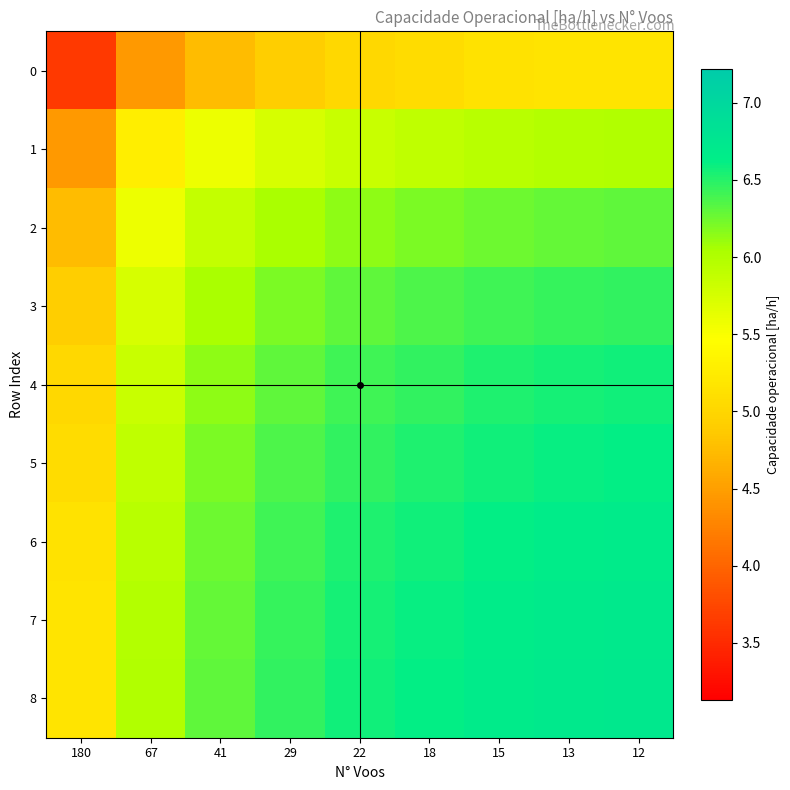

Reading left to right, transcribe all the data shown in this chart.

0: 180=3.6	67=4.5	41=4.8	29=4.9	22=5.0	18=5.1	15=5.1	13=5.2	12=5.2
1: 180=4.5	67=5.3	41=5.6	29=5.7	22=5.8	18=5.9	15=6.0	13=6.0	12=6.0
2: 180=4.8	67=5.6	41=5.9	29=6.0	22=6.1	18=6.2	15=6.3	13=6.3	12=6.3
3: 180=4.9	67=5.7	41=6.0	29=6.2	22=6.3	18=6.4	15=6.4	13=6.4	12=6.5
4: 180=5.0	67=5.8	41=6.1	29=6.3	22=6.4	18=6.5	15=6.5	13=6.5	12=6.6
5: 180=5.1	67=5.9	41=6.2	29=6.4	22=6.5	18=6.5	15=6.6	13=6.6	12=6.6
6: 180=5.1	67=6.0	41=6.3	29=6.4	22=6.5	18=6.6	15=6.6	13=6.7	12=6.7
7: 180=5.2	67=6.0	41=6.3	29=6.4	22=6.5	18=6.6	15=6.7	13=6.7	12=6.7
8: 180=5.2	67=6.0	41=6.3	29=6.5	22=6.6	18=6.6	15=6.7	13=6.7	12=6.7